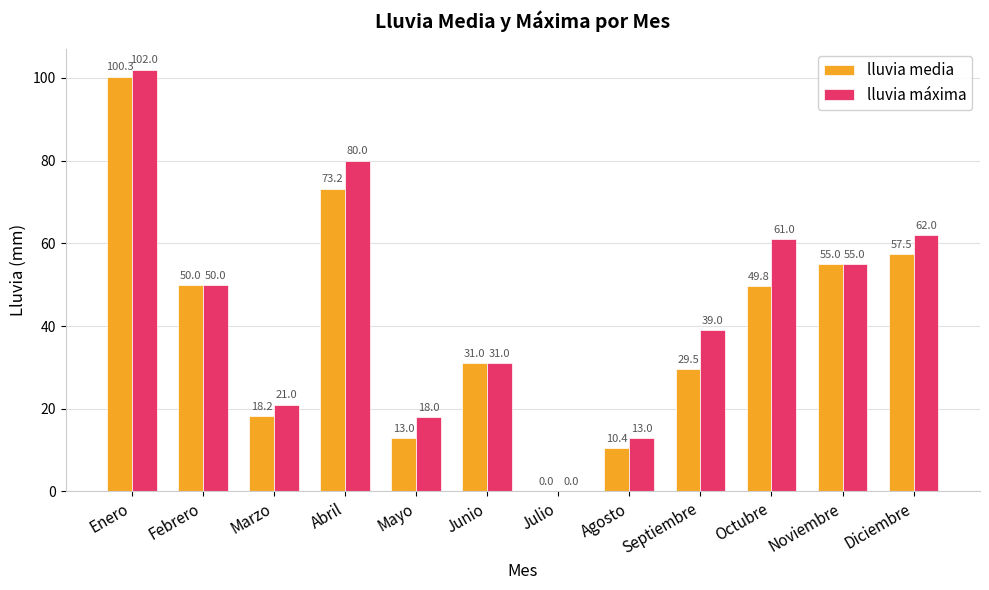

Between Febrero and Abril, which series saw the biggest shift?

lluvia máxima